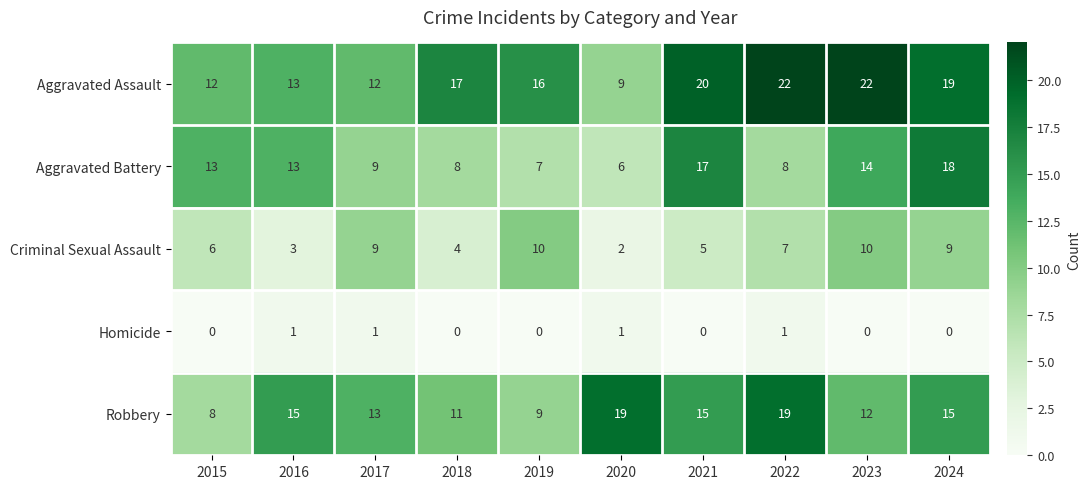

How many distinct data groups are displayed?

5